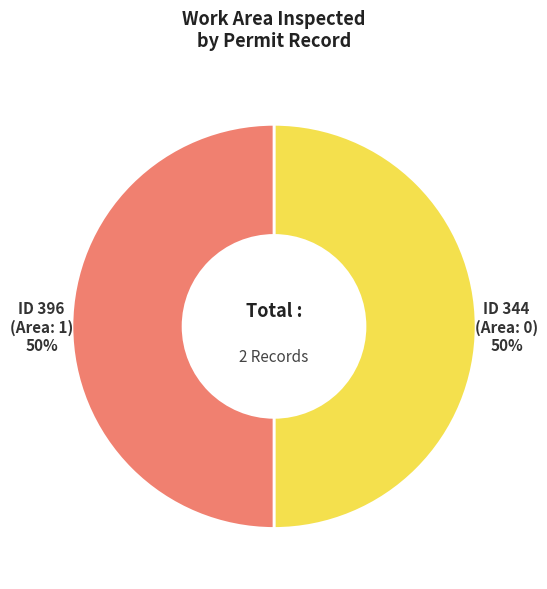

To the nearest percent, what is the difference between the largest and smallest slice percentages?

0%